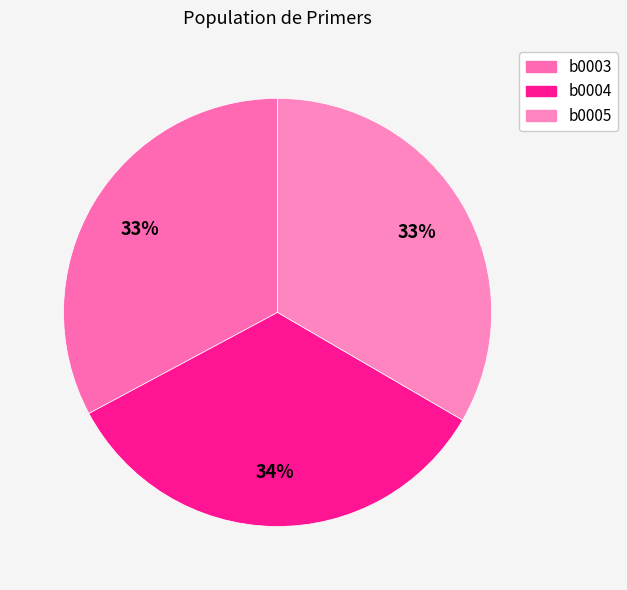

To the nearest percent, what is the combined percentage of b0005 and b0004?

67%